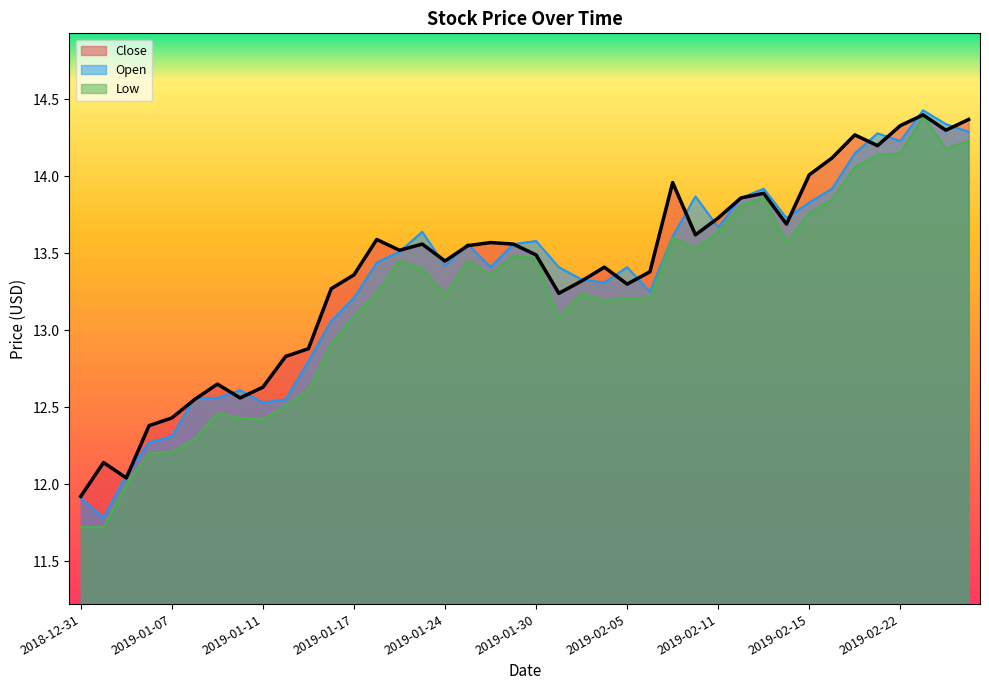

What is the label of the 21st point from the right?

2019-01-29